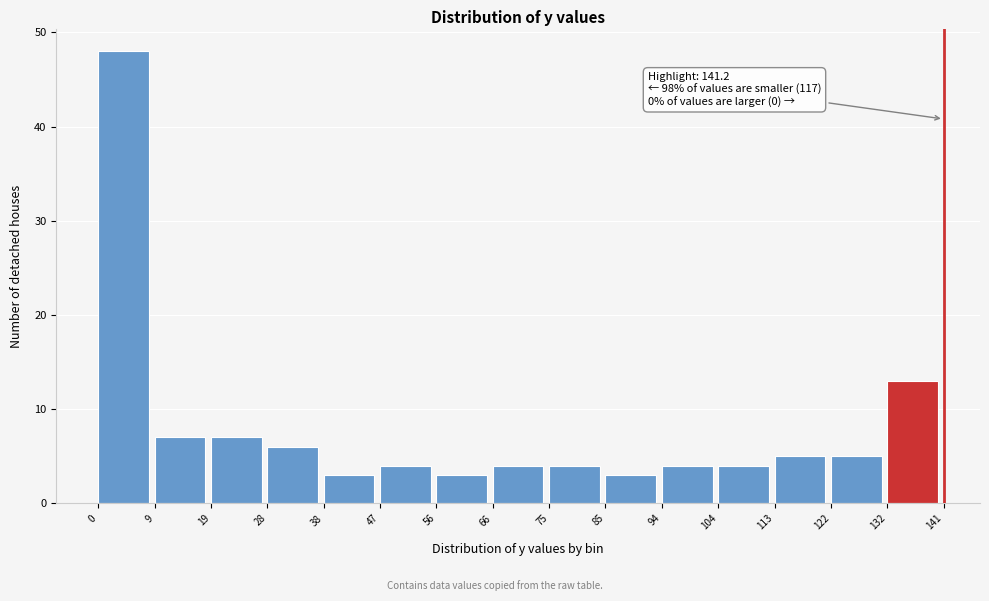

Over which range of the x-axis is the bar tallest?

0 to 9